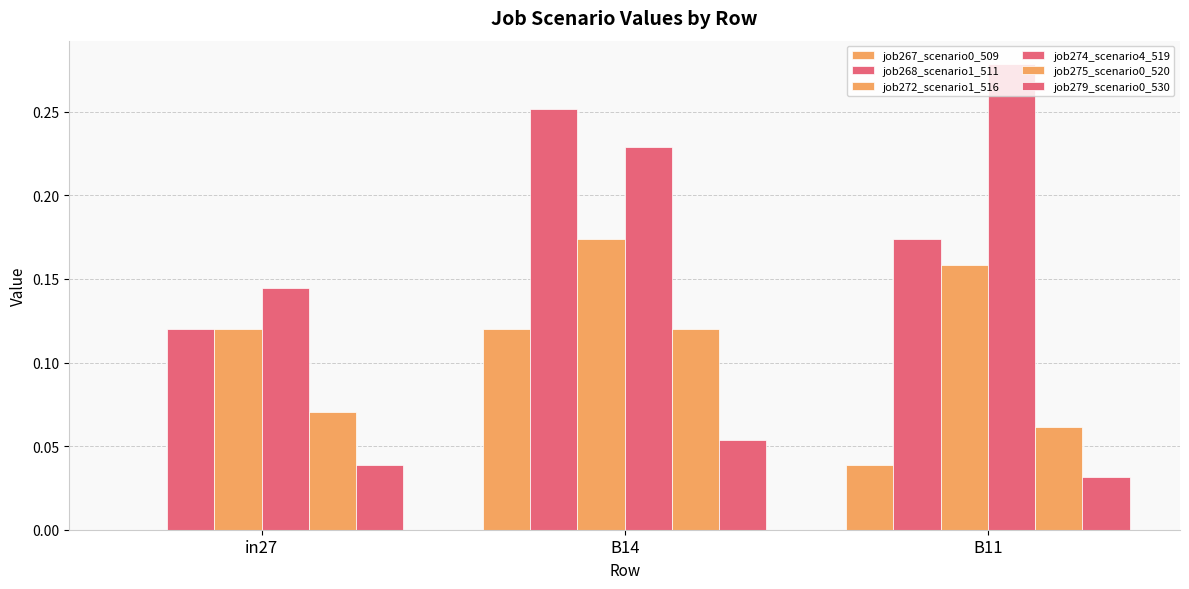

Which series has the largest total across all categories?

job274_scenario4_519